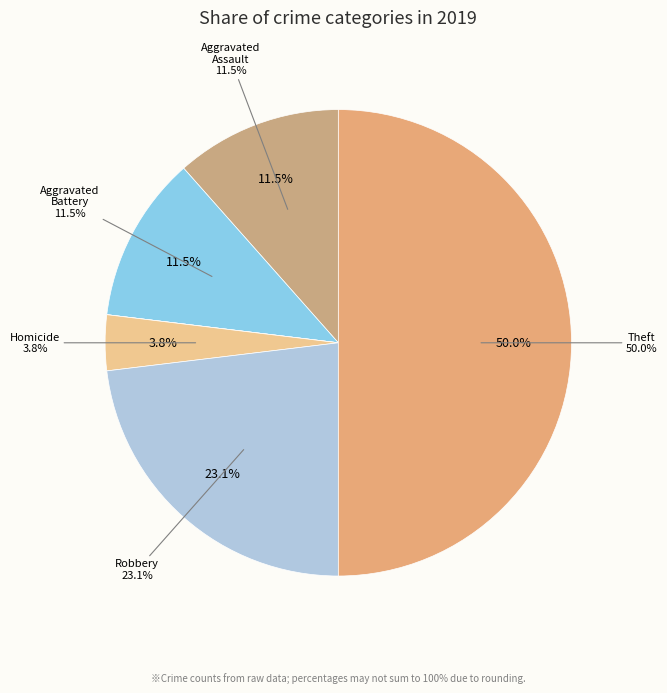

What is the ratio of the value at Homicide to the value at Theft?

0.1